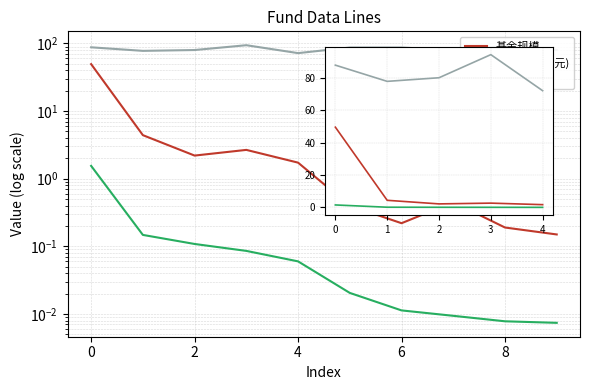

What is the greatest value displayed?

94.2